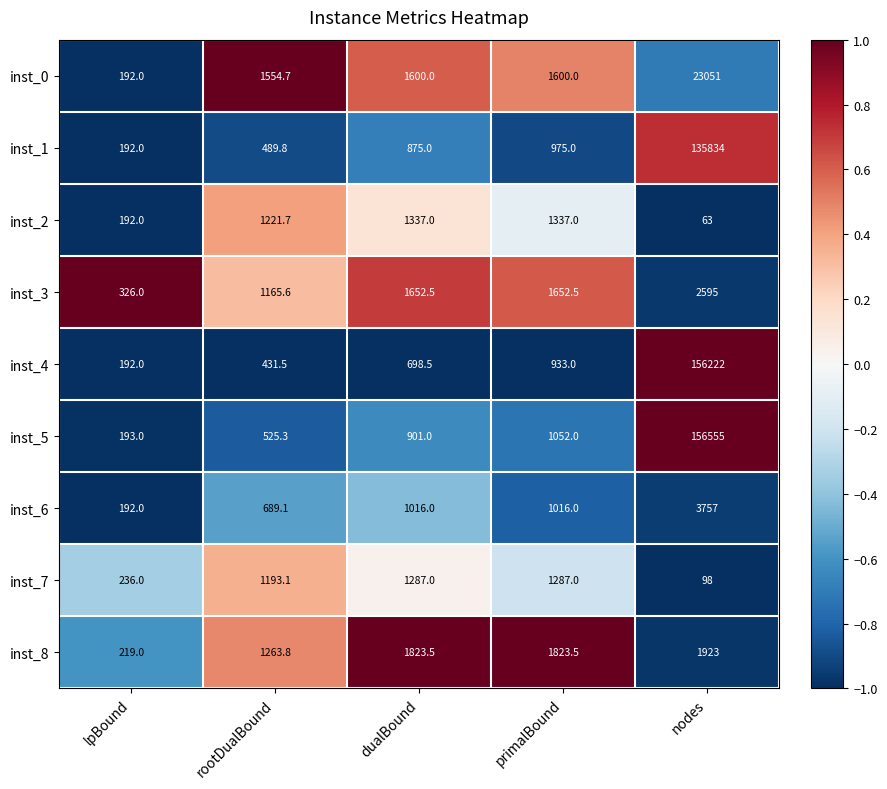

Which series has the largest total across all categories?

inst_5